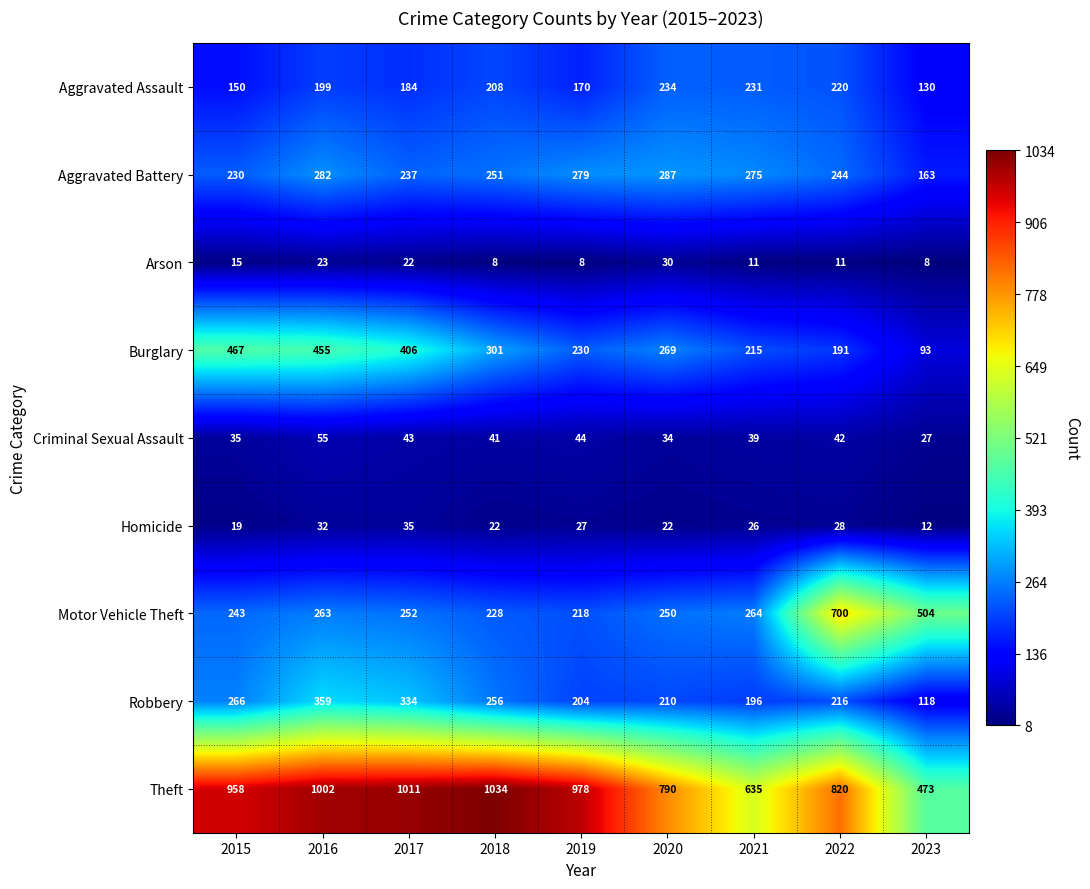

Rank the series at 2016 from highest to lowest value.

Theft, Burglary, Robbery, Aggravated Battery, Motor Vehicle Theft, Aggravated Assault, Criminal Sexual Assault, Homicide, Arson